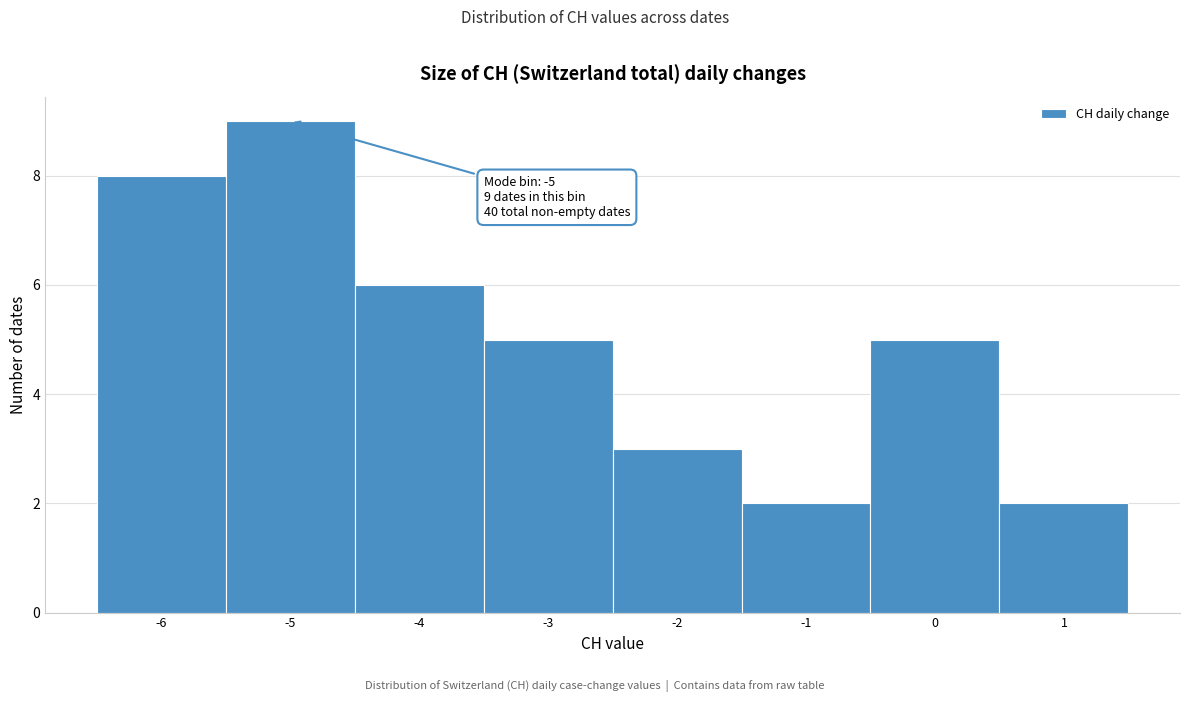

Which range on the x-axis has the tallest bar?

-5.5 to -4.5